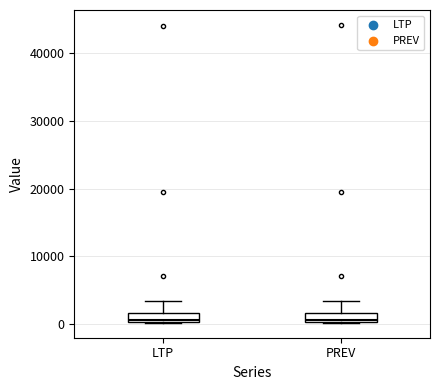

Where does the median line of the box for PREV sit on the y-axis? The values are not printed on the chart, so give them approximately, as read against the axis.

1000